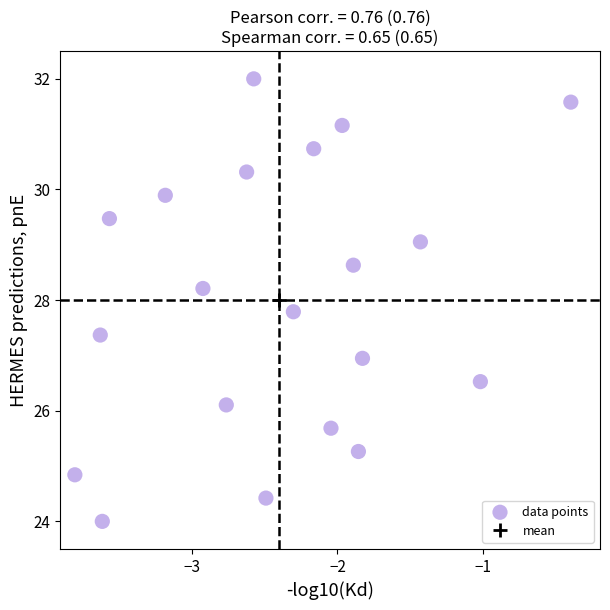

What is the range of Y values (max minus min)?

8.0